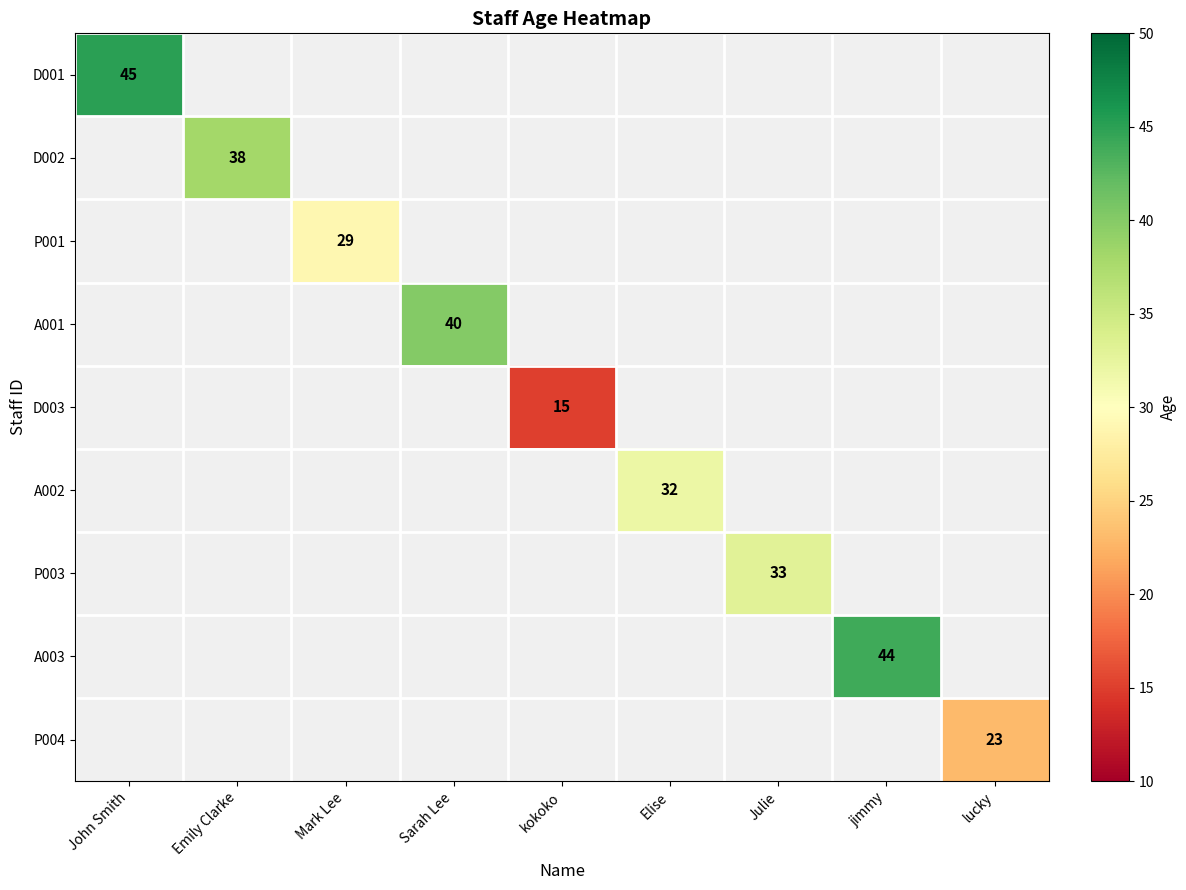

True or false: A002 has a value of 32 at Elise.

True